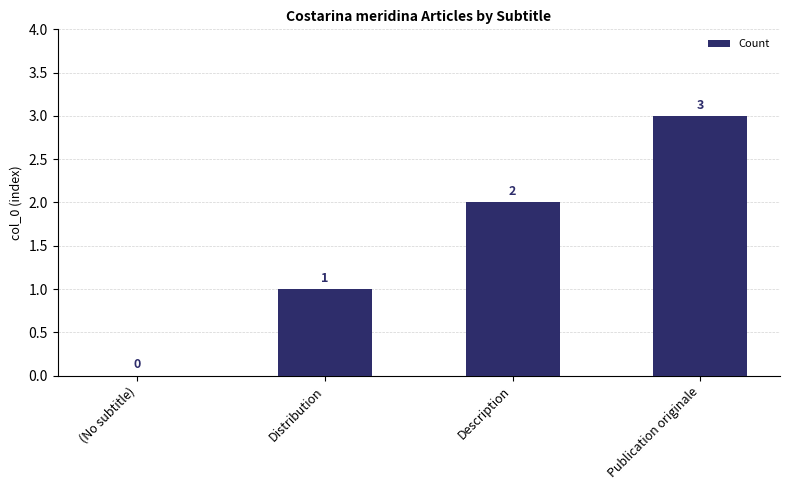

How many values are between 1 and 3?

3